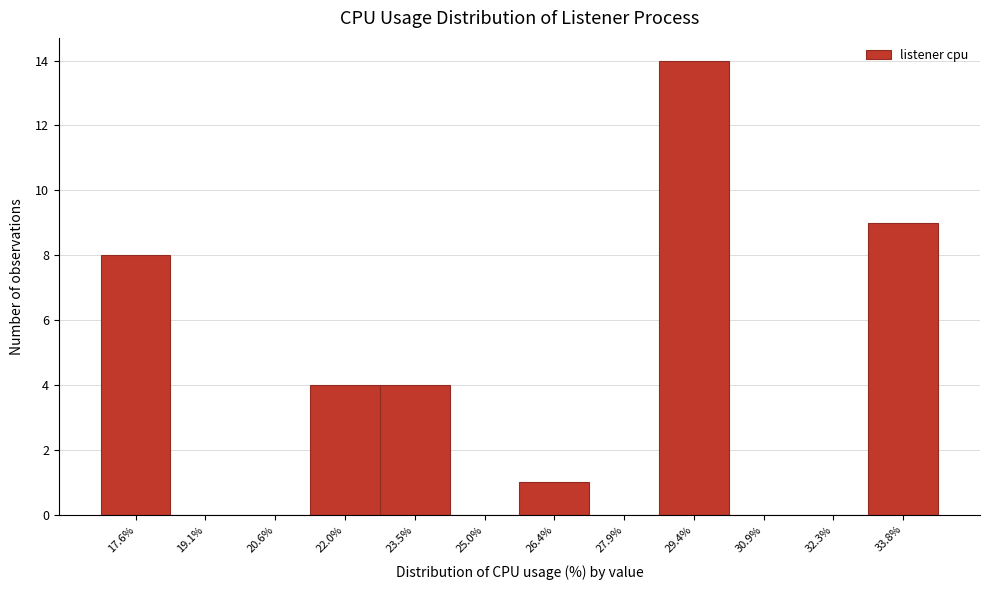

Reading right to left, what are all the values shown in this chart?

33.8%=9	32.3%=0	30.9%=0	29.4%=14	27.9%=0	26.4%=1	25.0%=0	23.5%=4	22.0%=4	20.6%=0	19.1%=0	17.6%=8